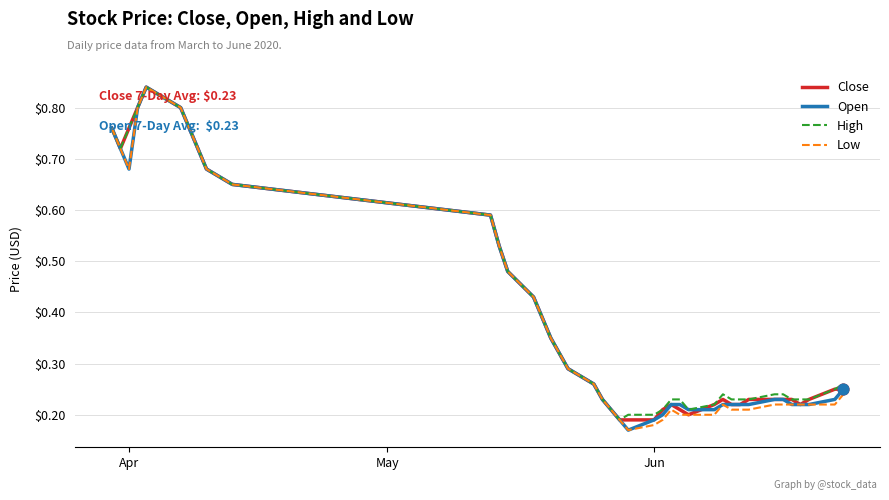

Does the chart have visible grid lines?

Yes